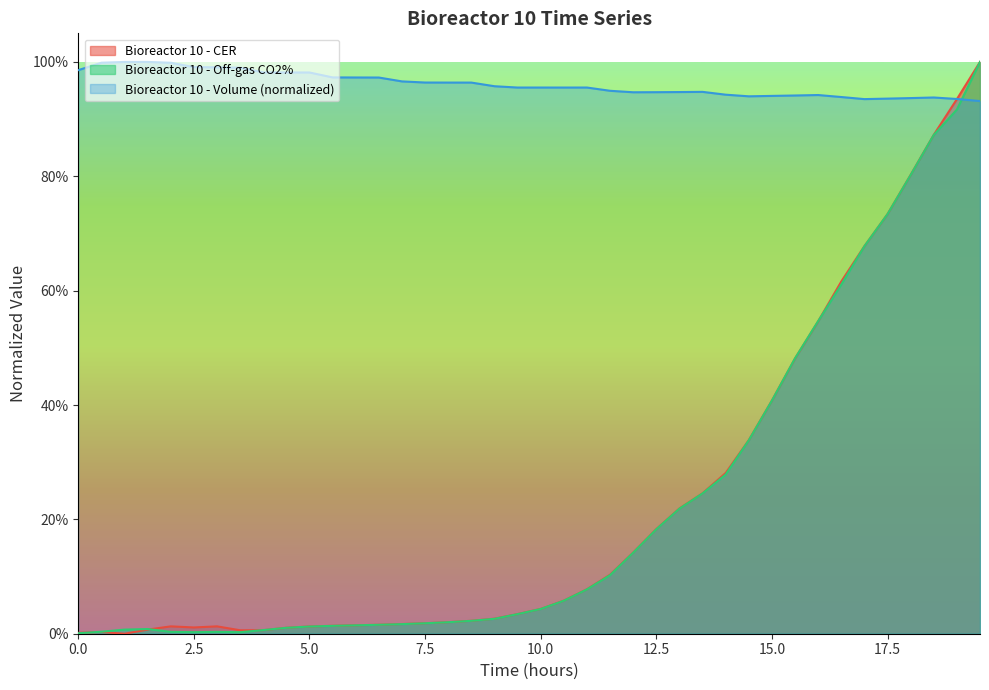

What is the maximum value for Bioreactor 10 - CER?

1.0